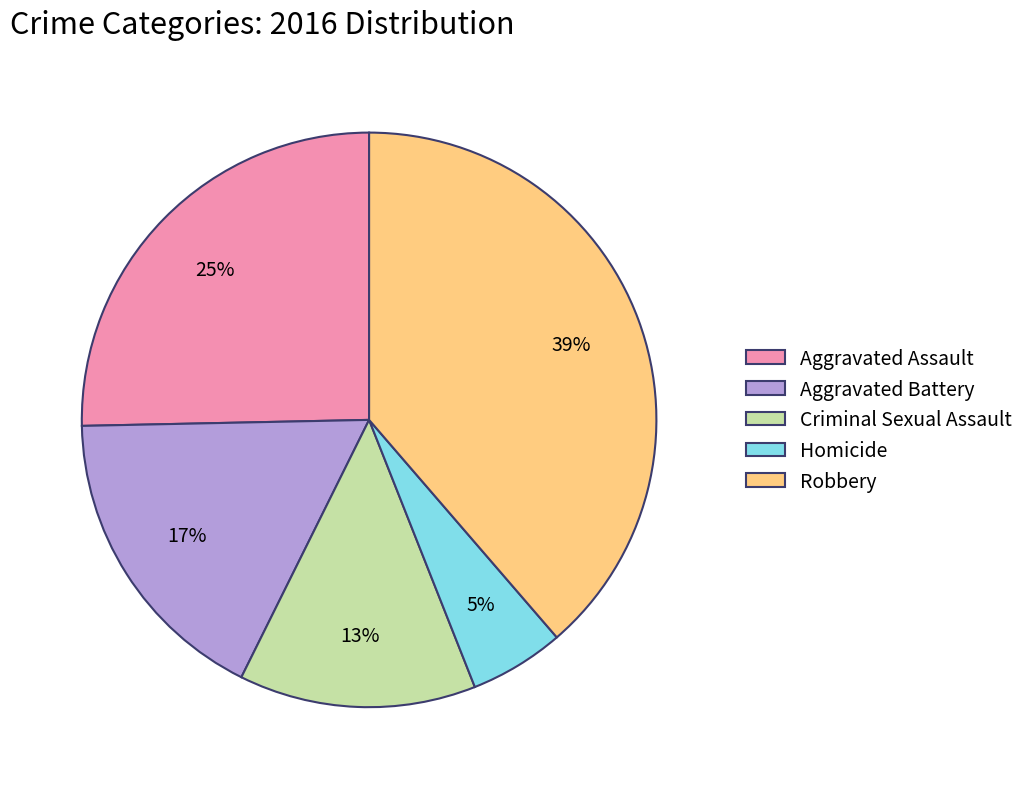

To the nearest percent, what is the average slice percentage?

20%